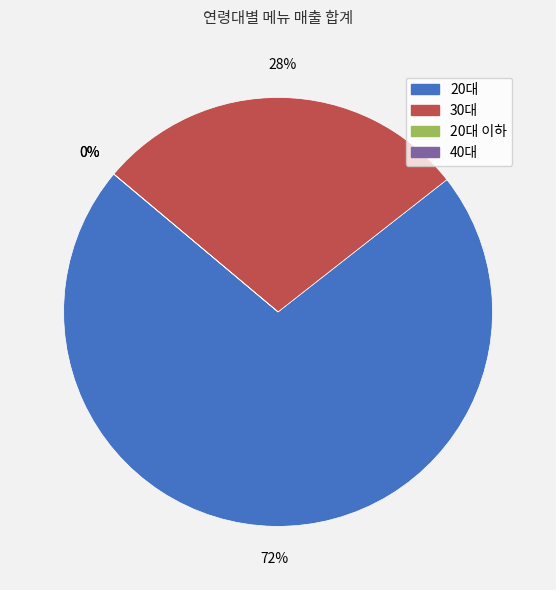

The 20대 이하 slice represents 9% of the pie. True or false?

False